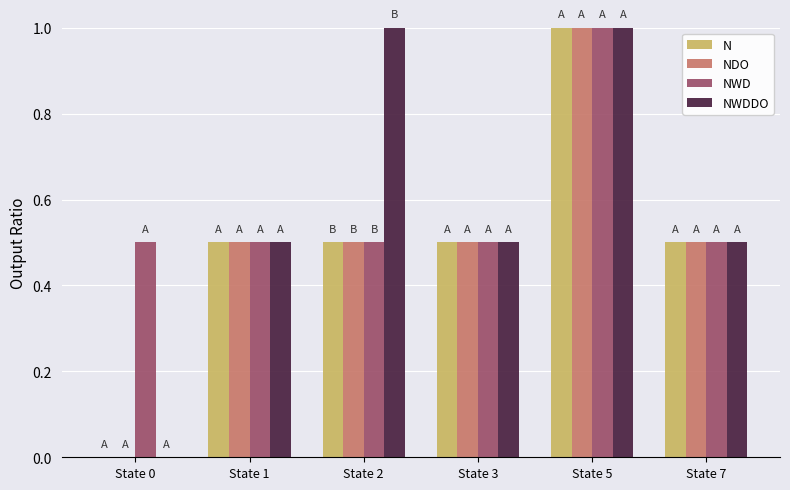

Count the number of data series in this chart.

4